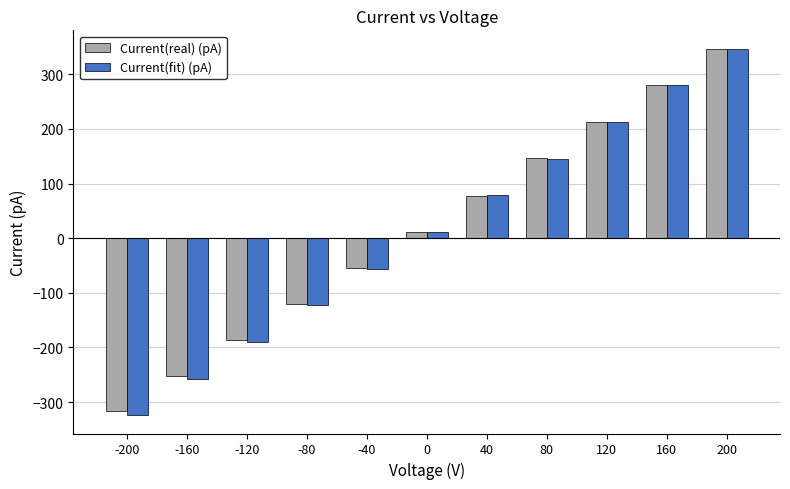

How many data points in Current(real) (pA) are less than 11?

5